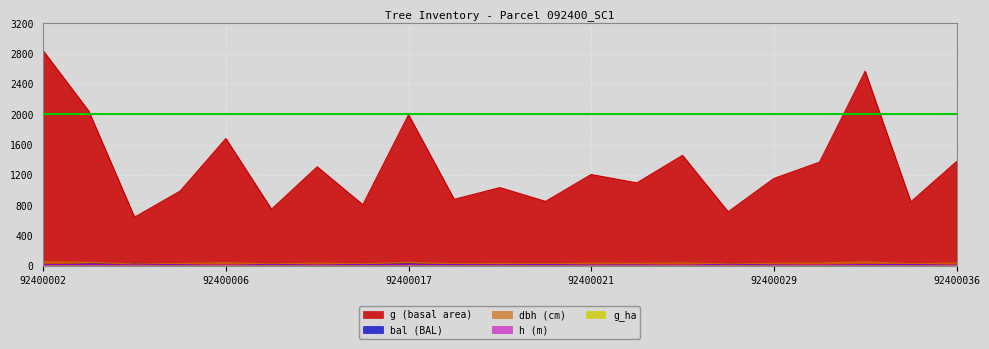

In g, how many points are lower than both neighbors (excluding endpoints)?

8